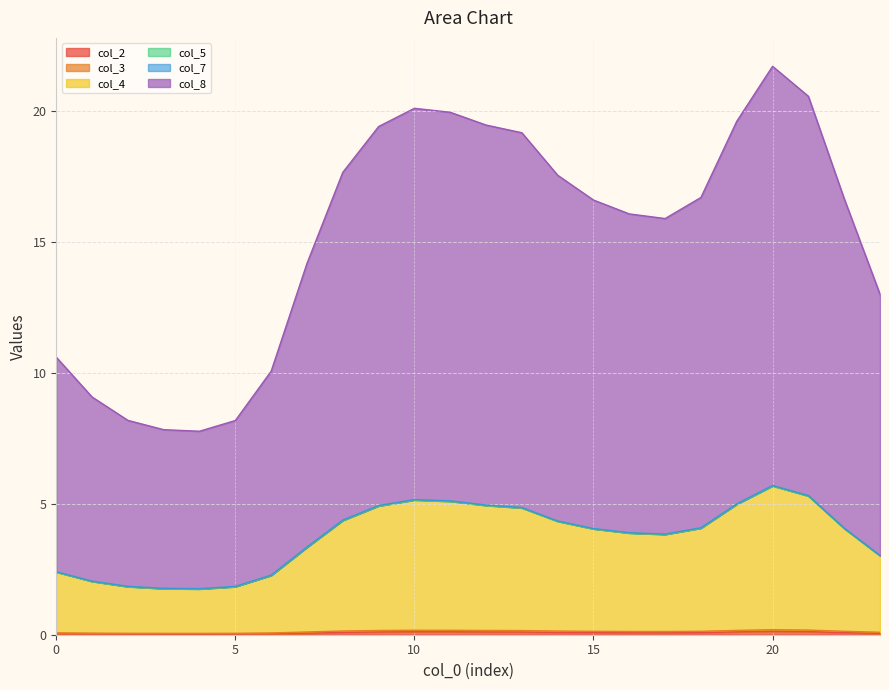

True or false: col_8 and col_3 cross at least once.

False